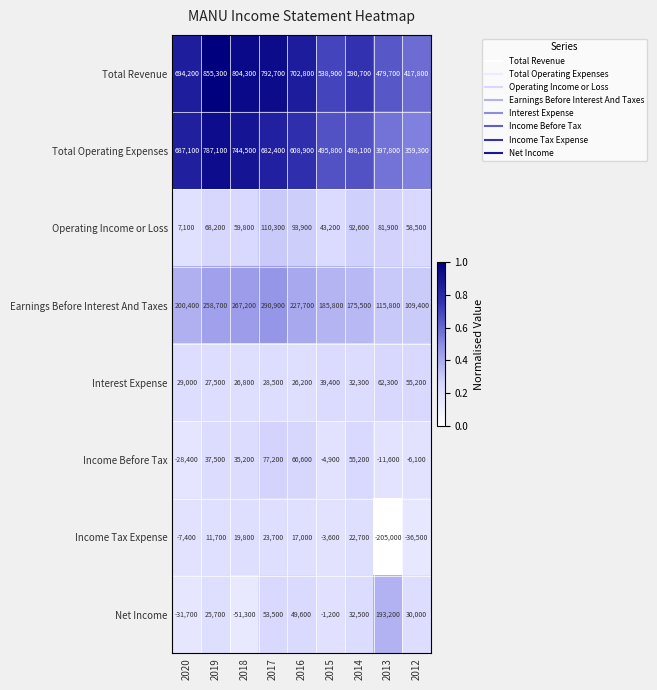

True or false: Income Tax Expense has a value of -7400 at 2020.

True